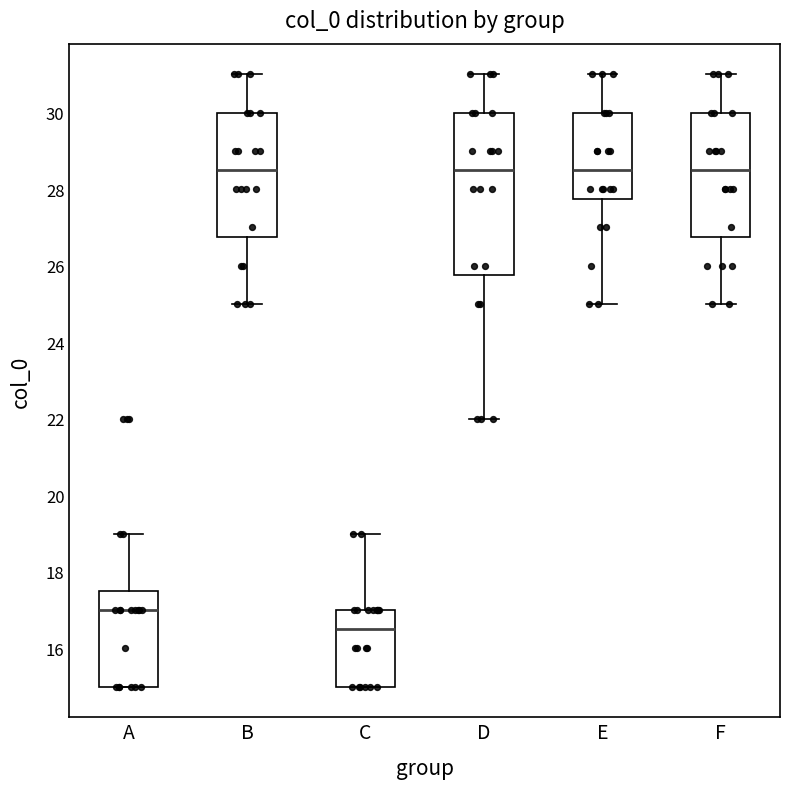

Reading left to right, transcribe this box plot: for each box, give where its median line is, the range the box spans, and where its two whiskers end, as read against the y-axis. The values are not printed on the chart, so give them approximately, as read against the axis.

A: median 17.0, box 15.0 to 17.6, whiskers 15.0 to 19.0
B: median 28.6, box 26.8 to 30.0, whiskers 25.0 to 31.0
C: median 16.6, box 15.0 to 17.0, whiskers 15.0 to 19.0
D: median 28.6, box 25.8 to 30.0, whiskers 22.0 to 31.0
E: median 28.6, box 27.8 to 30.0, whiskers 25.0 to 31.0
F: median 28.6, box 26.8 to 30.0, whiskers 25.0 to 31.0